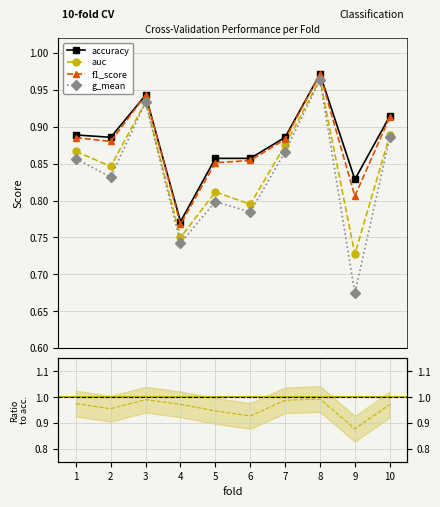

What is the difference between the highest and lowest values at 5?

0.1